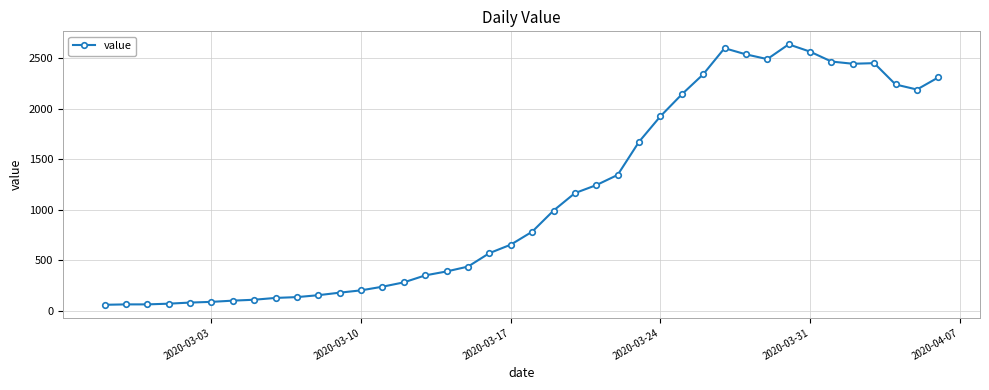

True or false: there are more than 1 points higher than both neighbors.

True